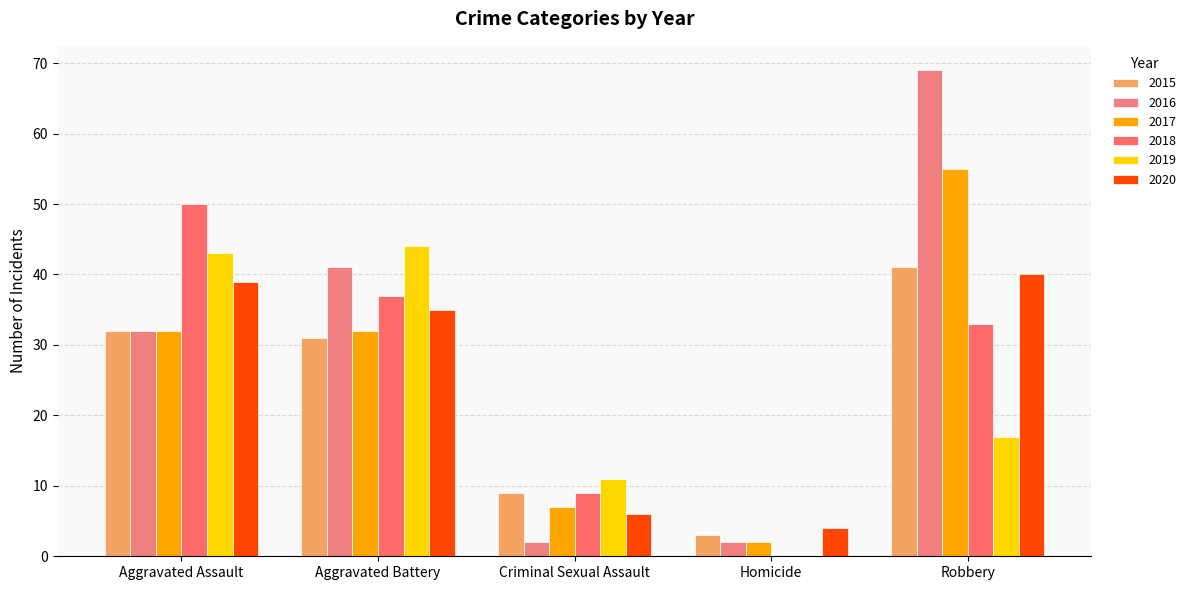

What value does the 2018 series have at Robbery, to the nearest 5?

35